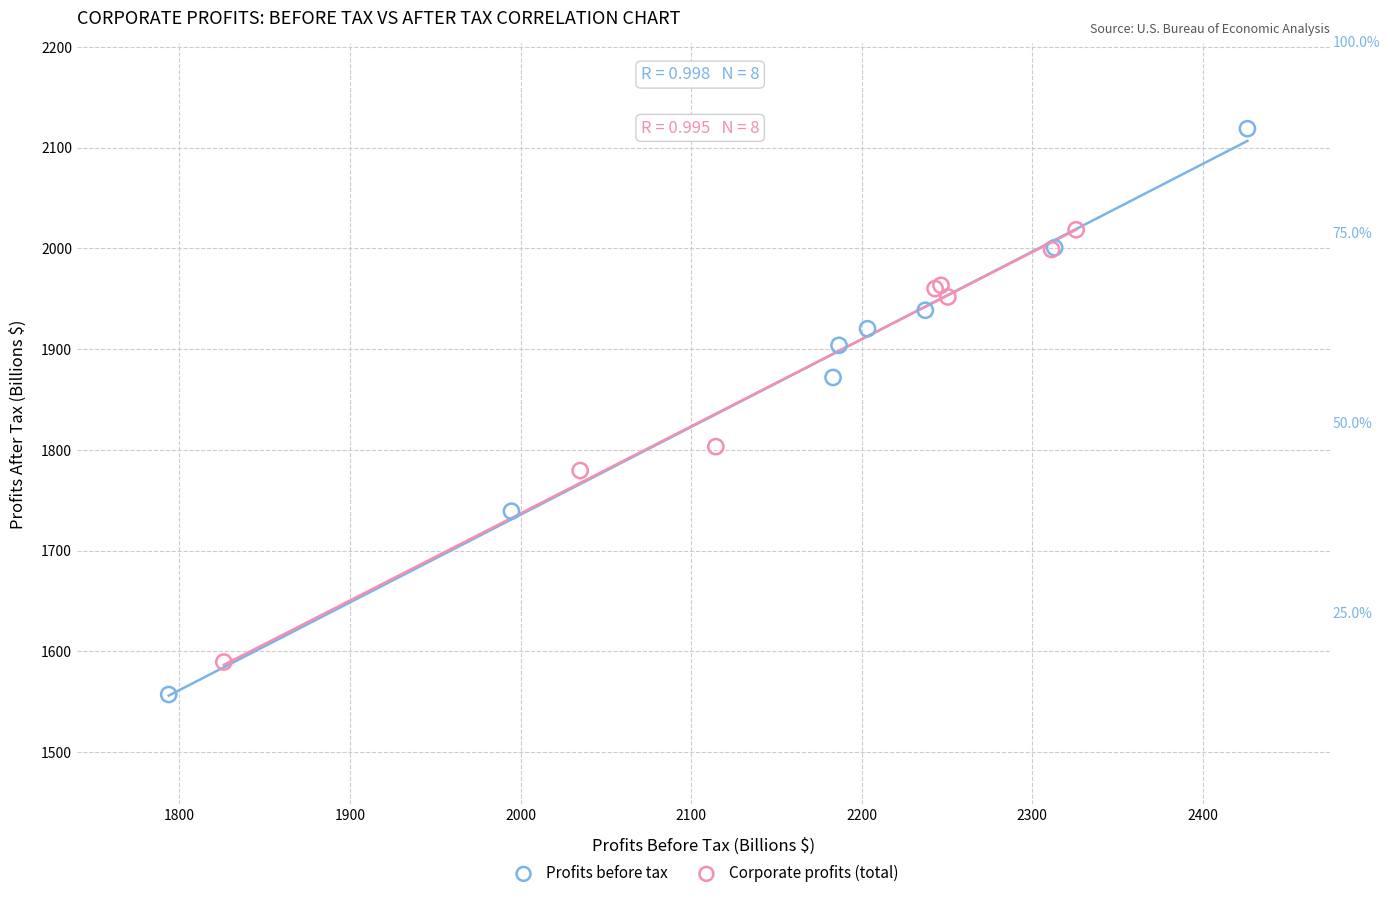

Which series has the largest Y range (max minus min)?

Profits before tax